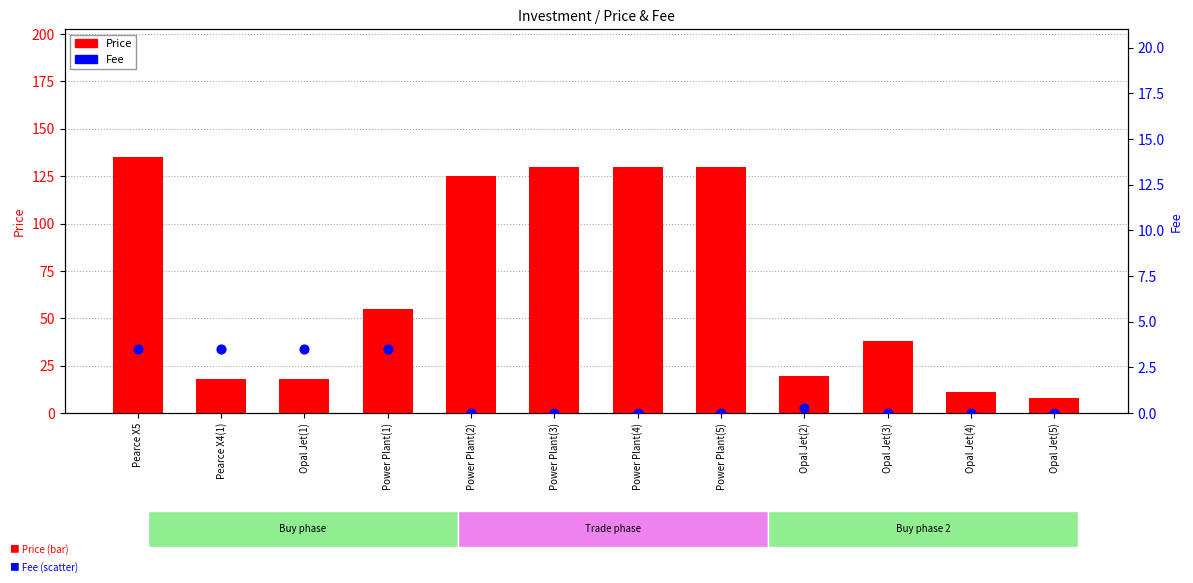

What are all the series names shown in the legend?

Price, Fee